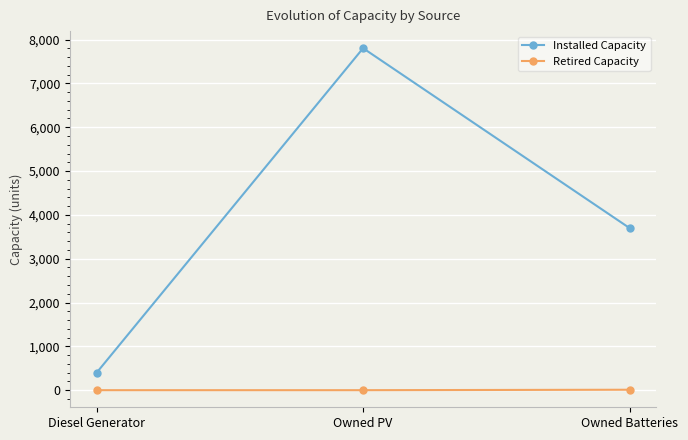

What position from the right is Diesel Generator?

3